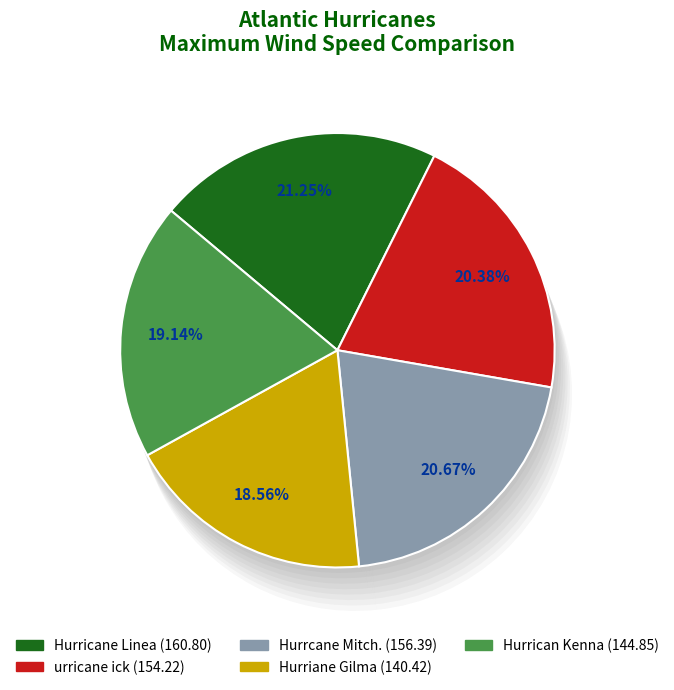

Is there any slice that represents more than half of the pie?

No